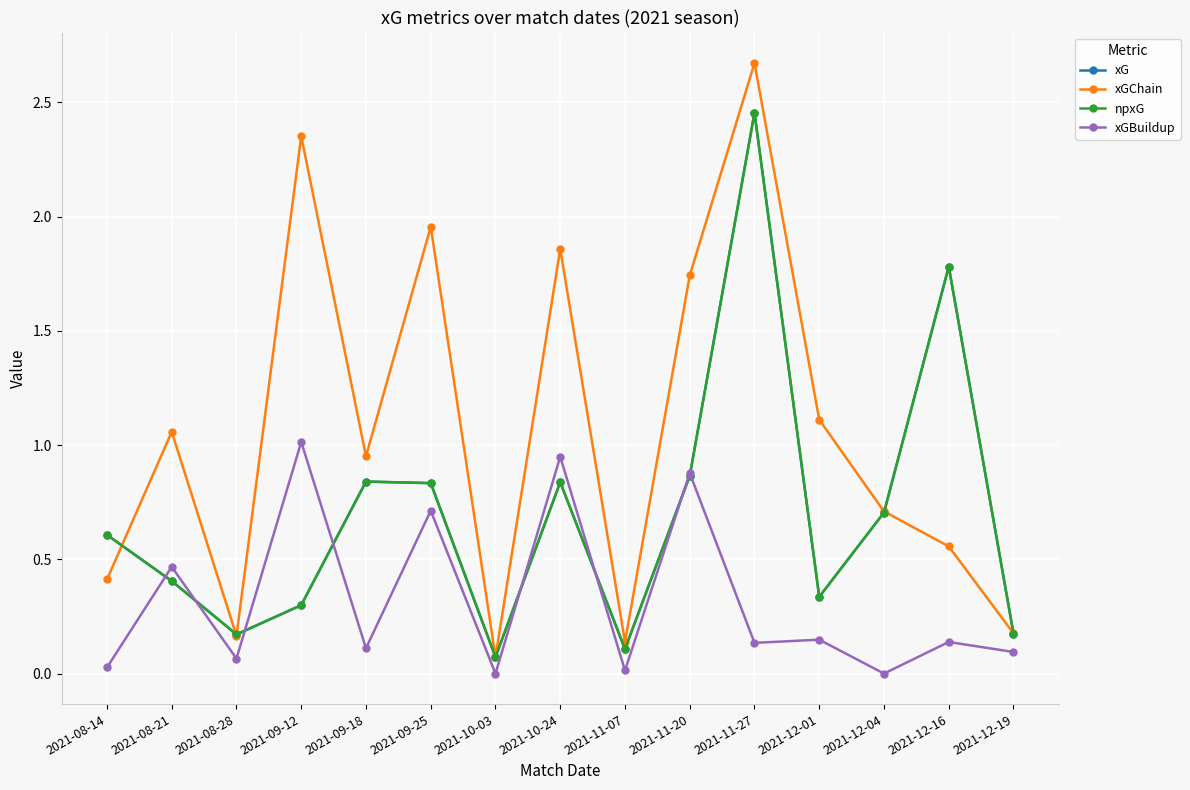

Is this an area chart (filled region under the line)?

No